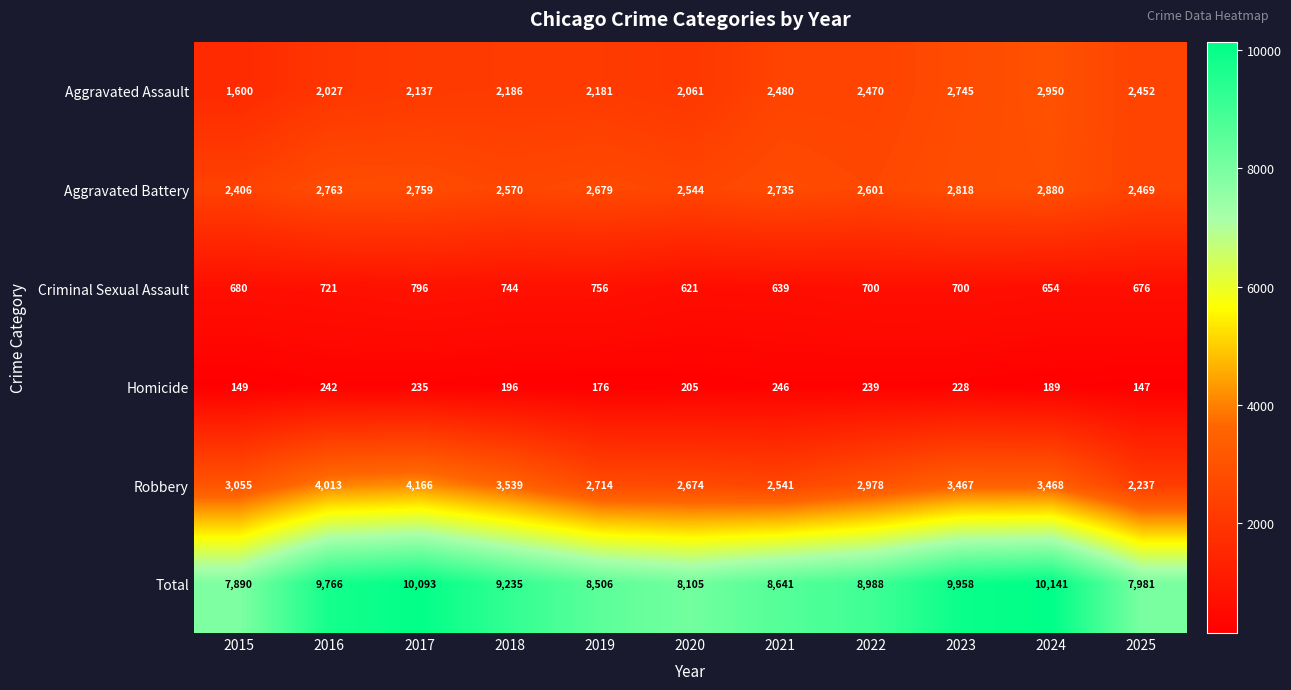

What is the lowest value of the Homicide series?

147